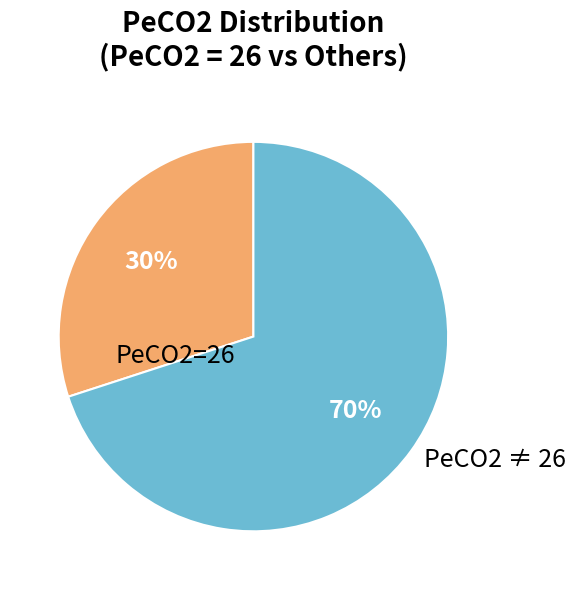

Is there a majority slice in this chart?

Yes